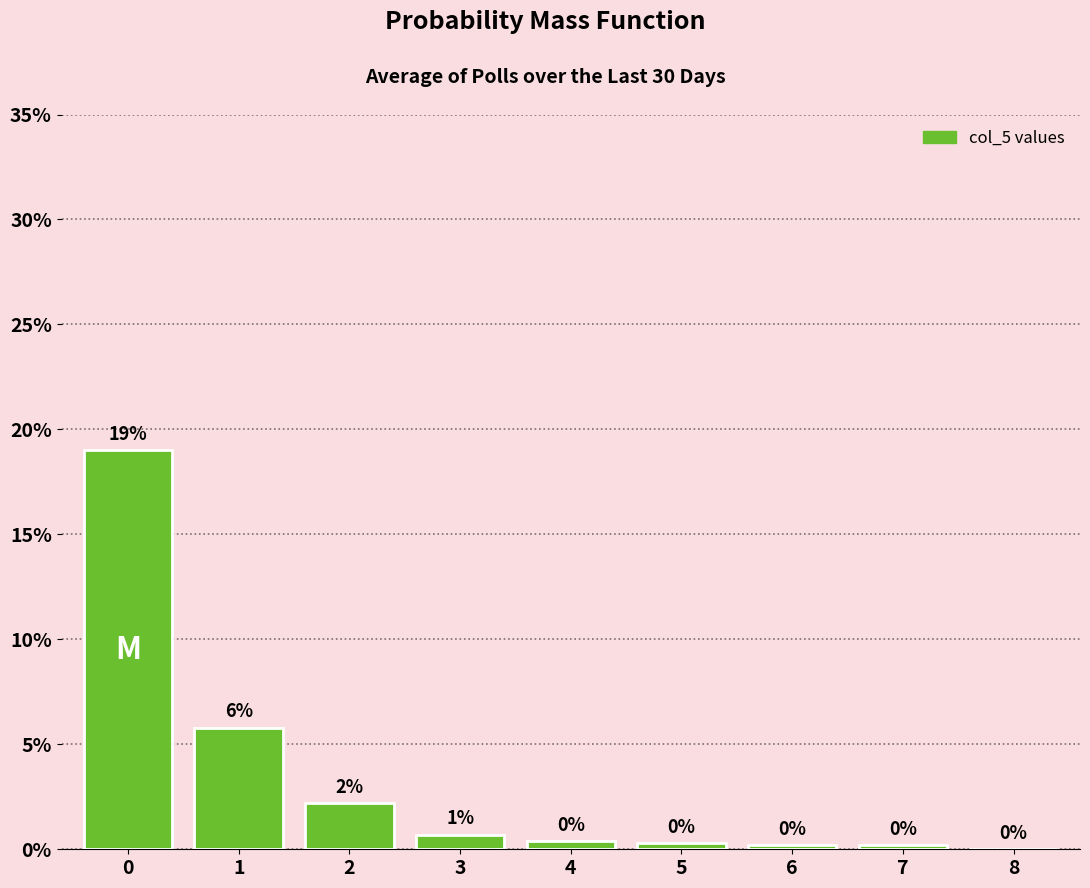

Are the bars horizontal?

No